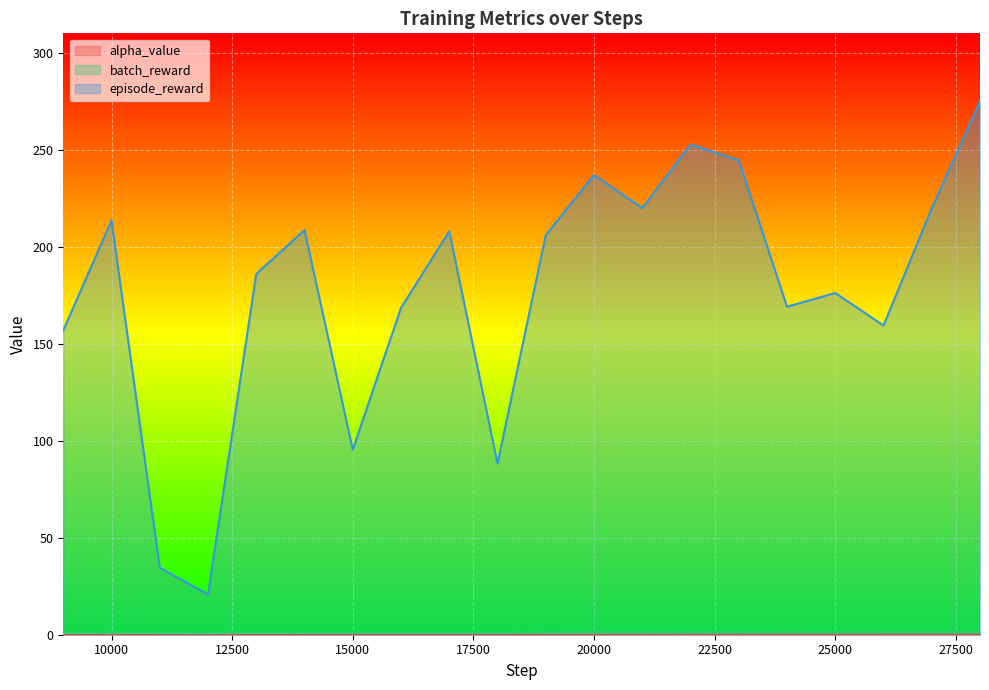

The value of batch_reward at 13000 is 0.3. True or false?

False